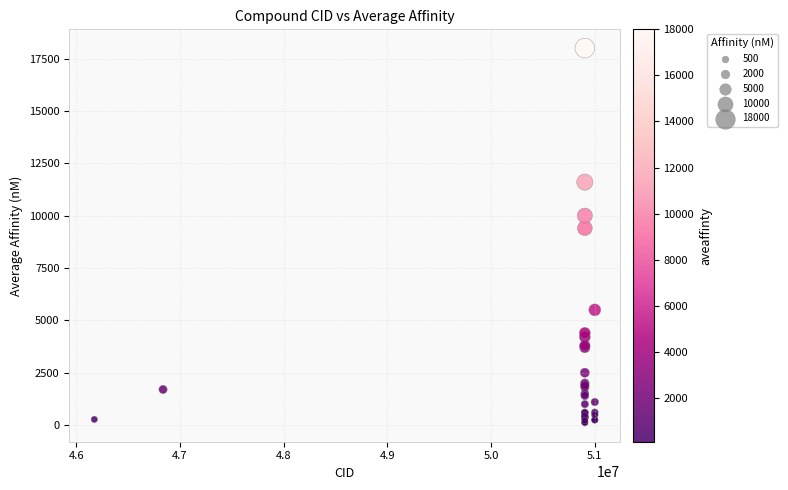

What Y value in the scatter plot is closest to 9050?

9400